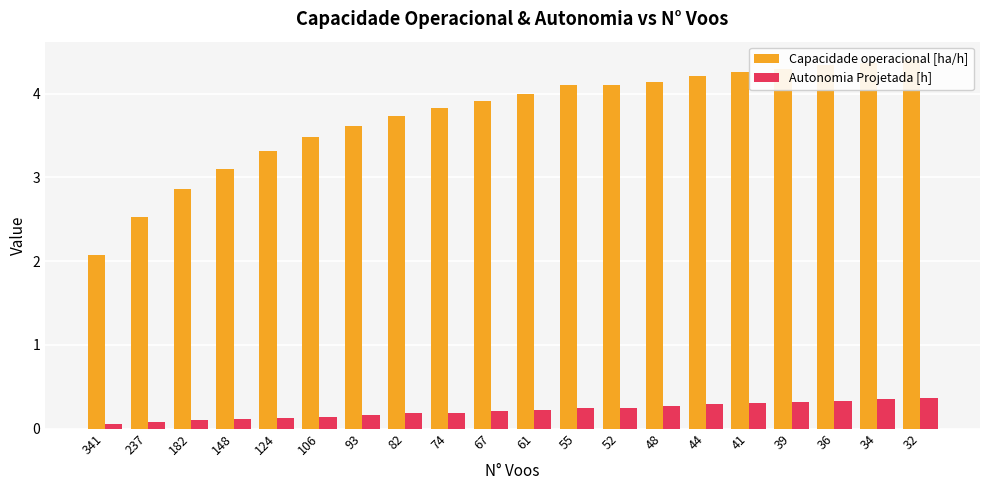

What are all the series names shown in the legend?

Capacidade operacional [ha/h], Autonomia Projetada [h]